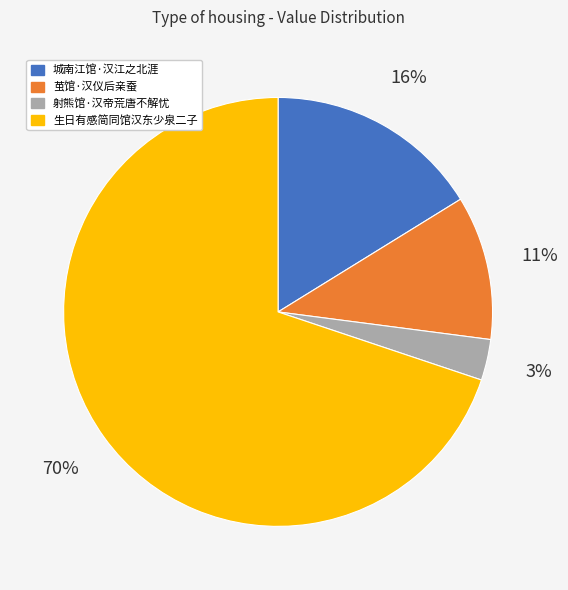

The 城南江馆·汉江之北涯 slice represents 21% of the pie. True or false?

False